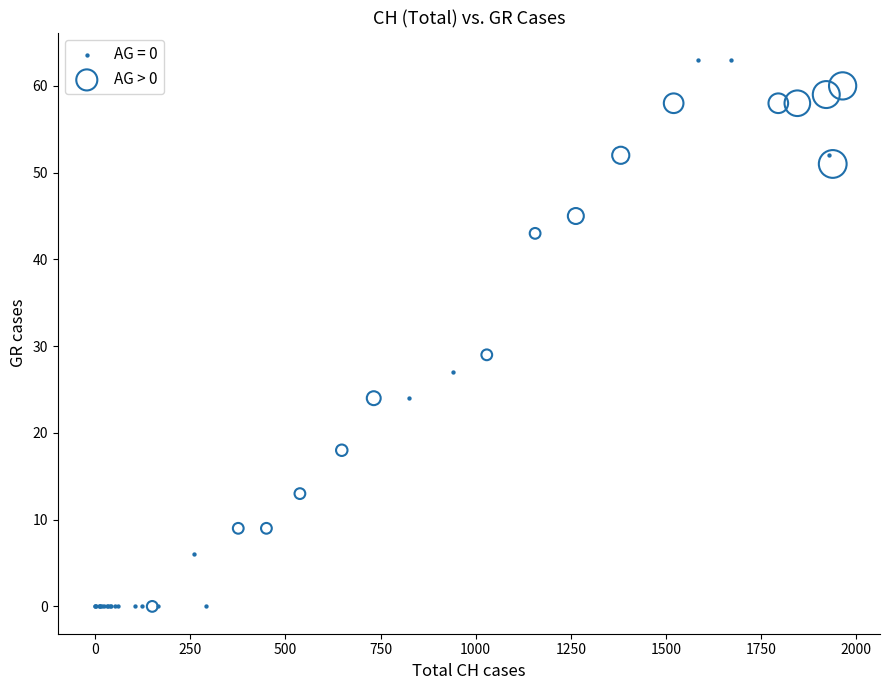

Which series has the largest Y range (max minus min)?

AG = 0